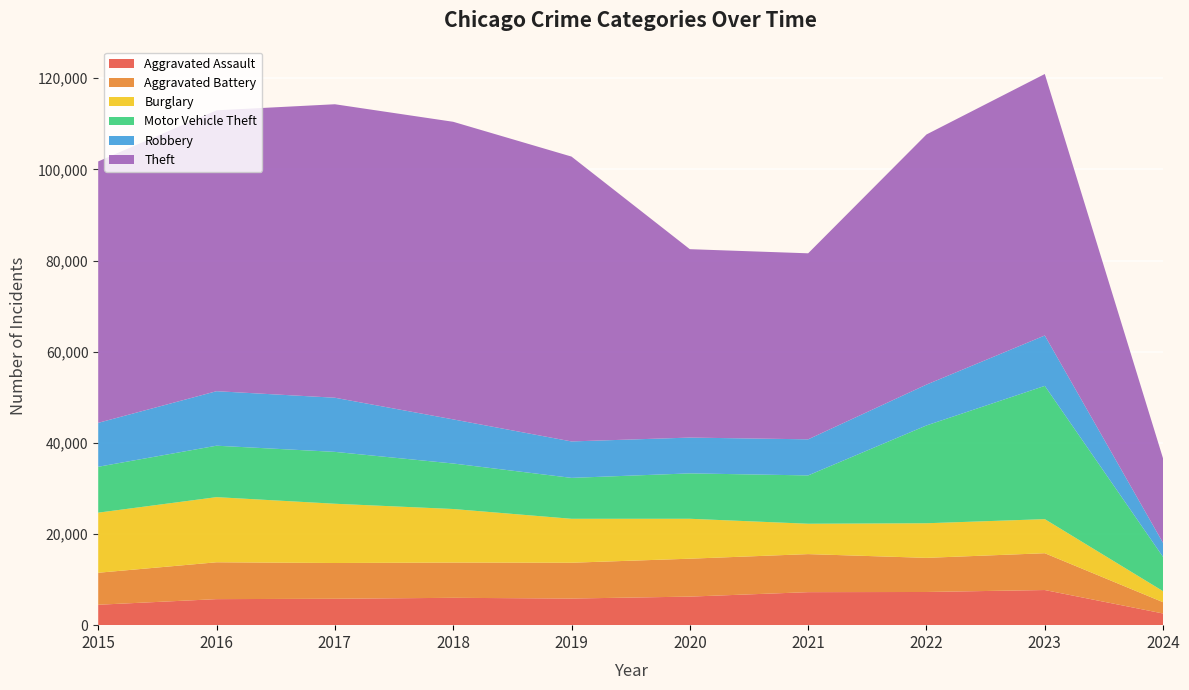

Reading left to right, extract all data points from this chart.

Aggravated Assault: 4480	5712	5793	6001	5841	6265	7242	7280	7708	2560
Aggravated Battery: 7019	8086	7845	7735	7858	8319	8347	7487	8076	2473
Burglary: 13184	14289	13001	11747	9638	8758	6662	7592	7477	2418
Motor Vehicle Theft: 10068	11285	11380	9984	8977	9959	10602	21459	29236	7496
Robbery: 9638	11960	11880	9681	7995	7855	7920	8962	11057	3078
Theft: 57350	61623	64386	65288	62494	41332	40809	54874	57366	18497